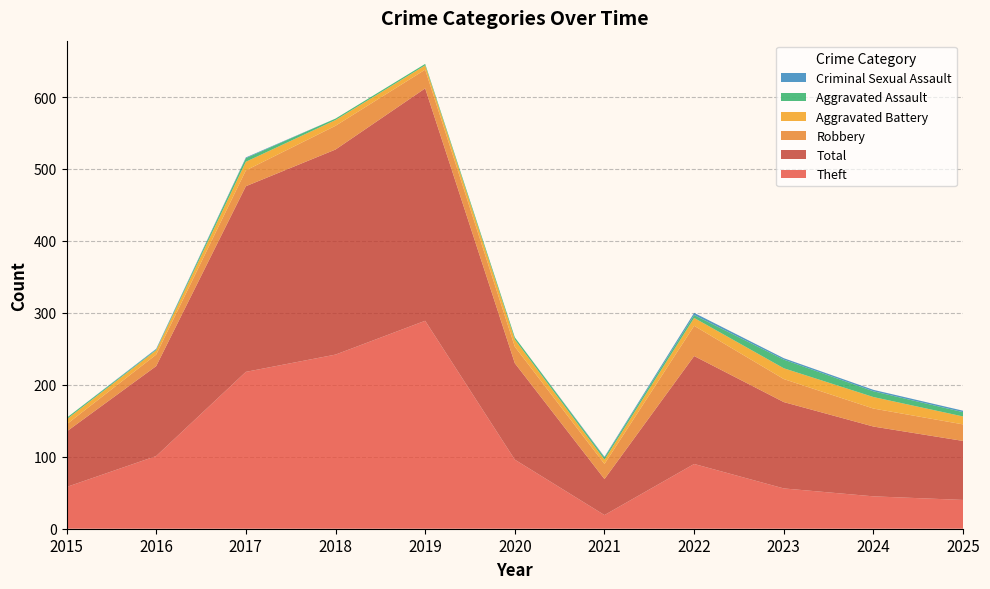

Reading right to left, extract all data points from this chart.

Theft: 2025=40	2024=45	2023=56	2022=90	2021=19	2020=96	2019=289	2018=242	2017=218	2016=101	2015=58
Total: 2025=82	2024=97	2023=120	2022=150	2021=50	2020=134	2019=323	2018=285	2017=258	2016=125	2015=77
Robbery: 2025=23	2024=25	2023=32	2022=42	2021=21	2020=23	2019=26	2018=33	2017=22	2016=16	2015=10
Aggravated Battery: 2025=11	2024=16	2023=15	2022=11	2021=6	2020=10	2019=6	2018=8	2017=12	2016=6	2015=7
Aggravated Assault: 2025=6	2024=8	2023=12	2022=4	2021=3	2020=3	2019=2	2018=2	2017=5	2016=1	2015=2
Criminal Sexual Assault: 2025=2	2024=2	2023=2	2022=3	2021=1	2020=0	2019=0	2018=0	2017=1	2016=1	2015=0